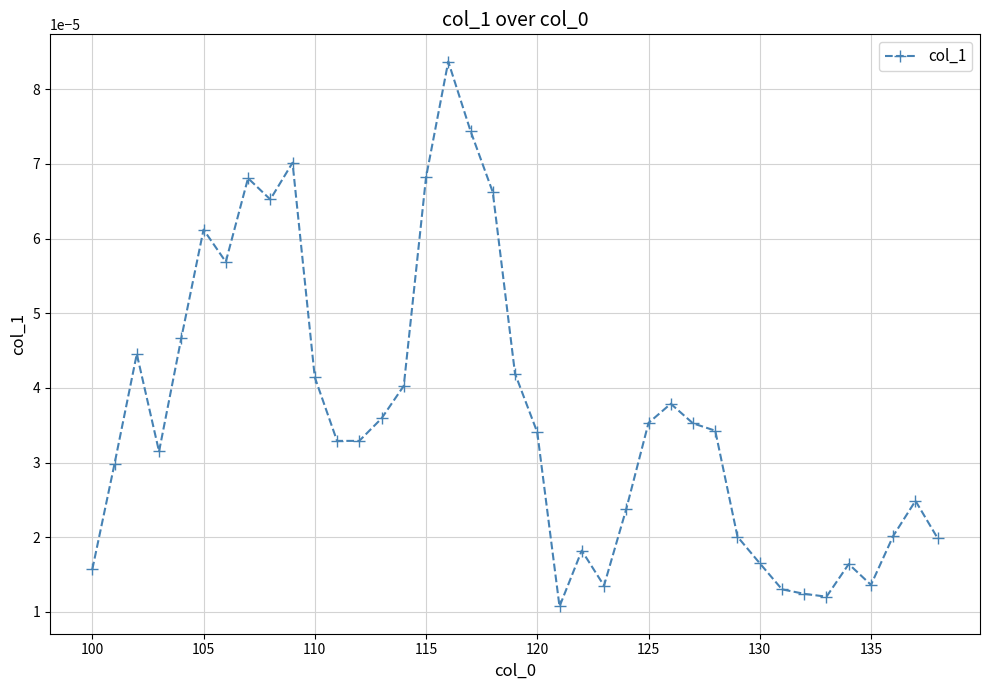

True or false: the data has more than 0 interior local peaks.

True